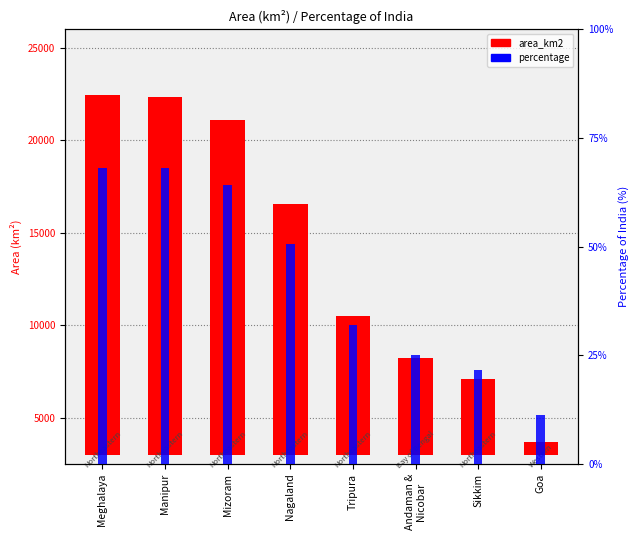

What is the difference between the area_km2 values at Manipur and Tripura?

11836.0